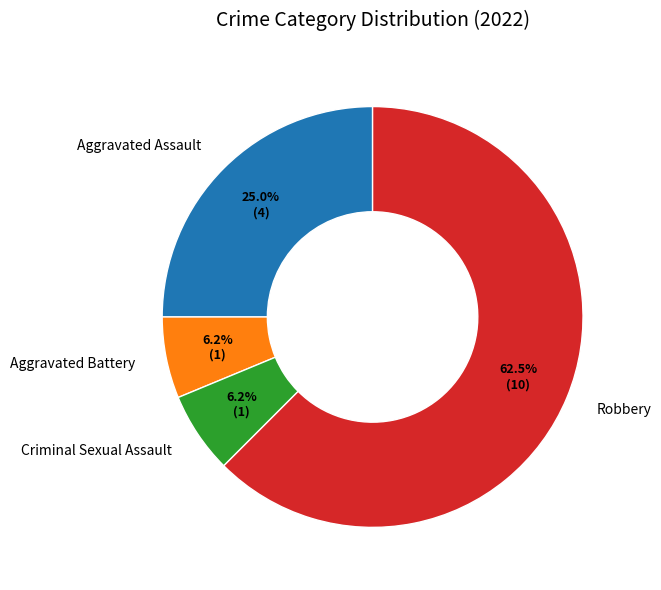

Do Criminal Sexual Assault and Robbery together represent more than half of the pie?

Yes